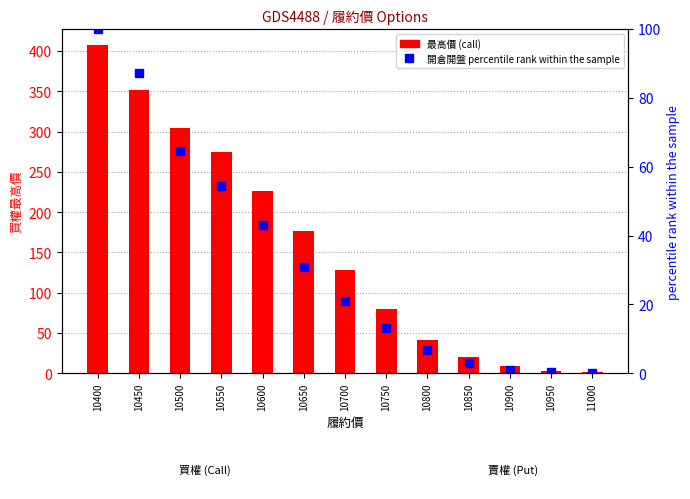

At 10650, list the series in order from smallest to largest.

開倉開盤 (percentile rank), 最高價 (call)